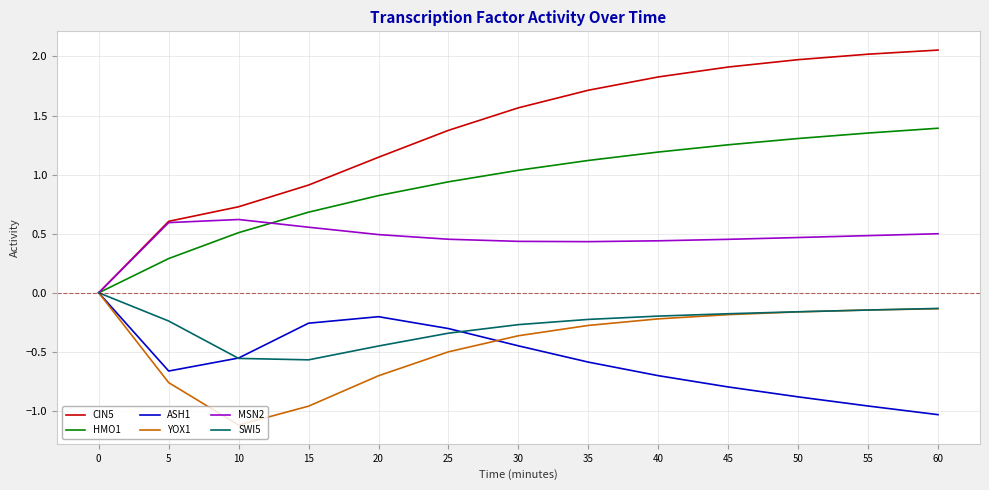

True or false: YOX1 has a value of -0.1 at 40.

False